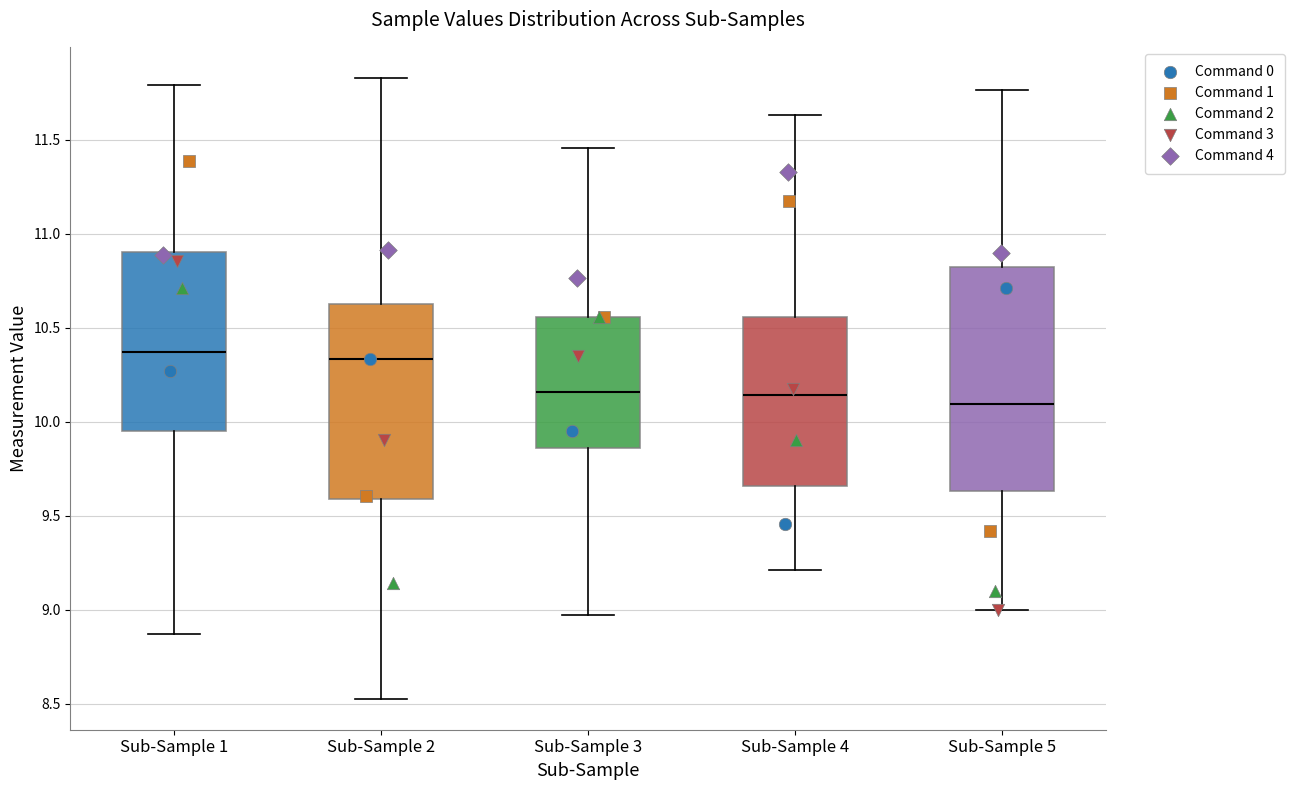

Where is the lower edge of the box for Sub-Sample 3 on the y-axis? The values are not printed on the chart, so give them approximately, as read against the axis.

9.85